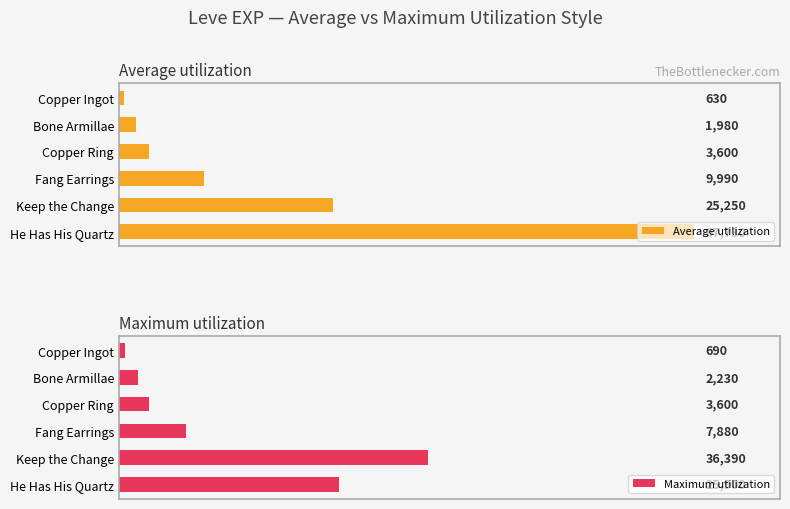

Where is Average utilization nearest to the value 34180?

Keep the Change